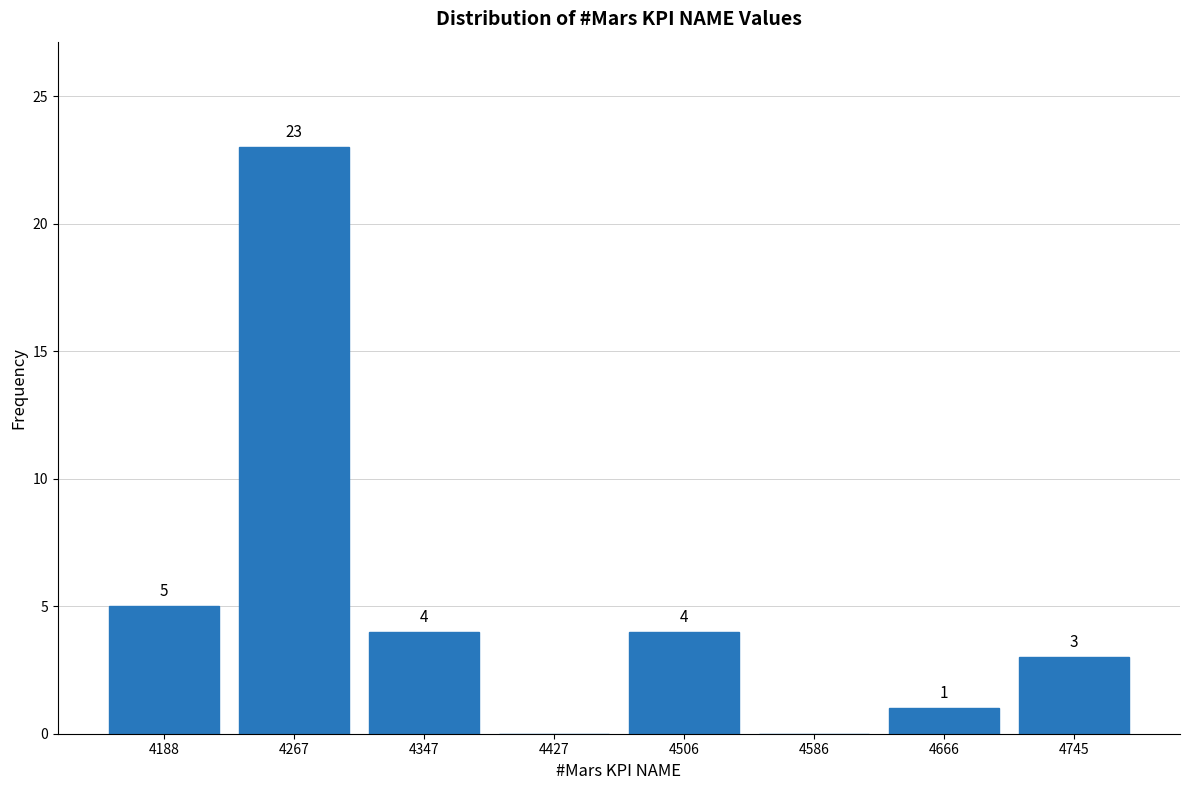

Which range on the x-axis has the tallest bar?

4230 to 4310